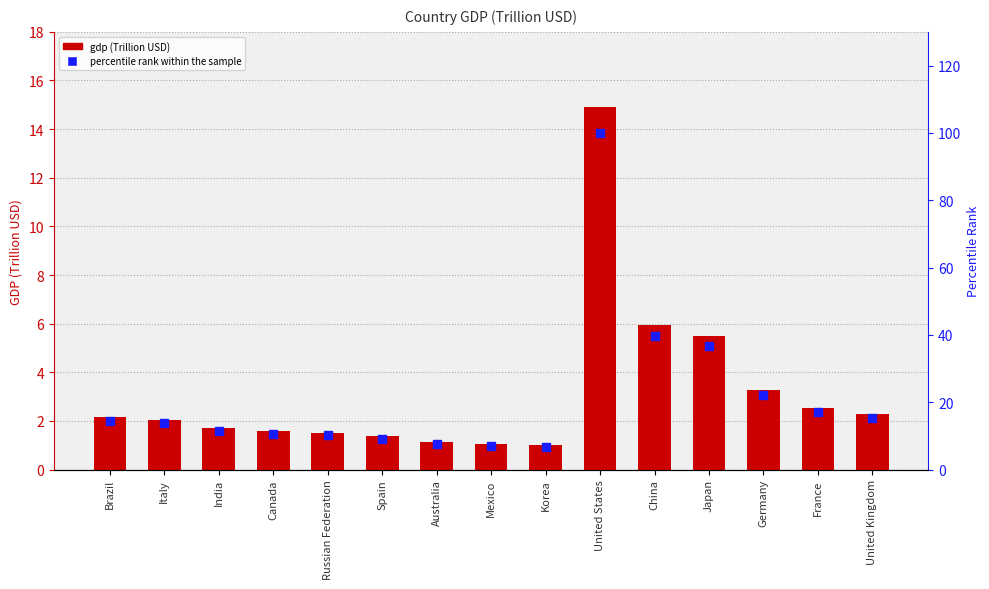

What is the total value across all series at Italy?

15.7